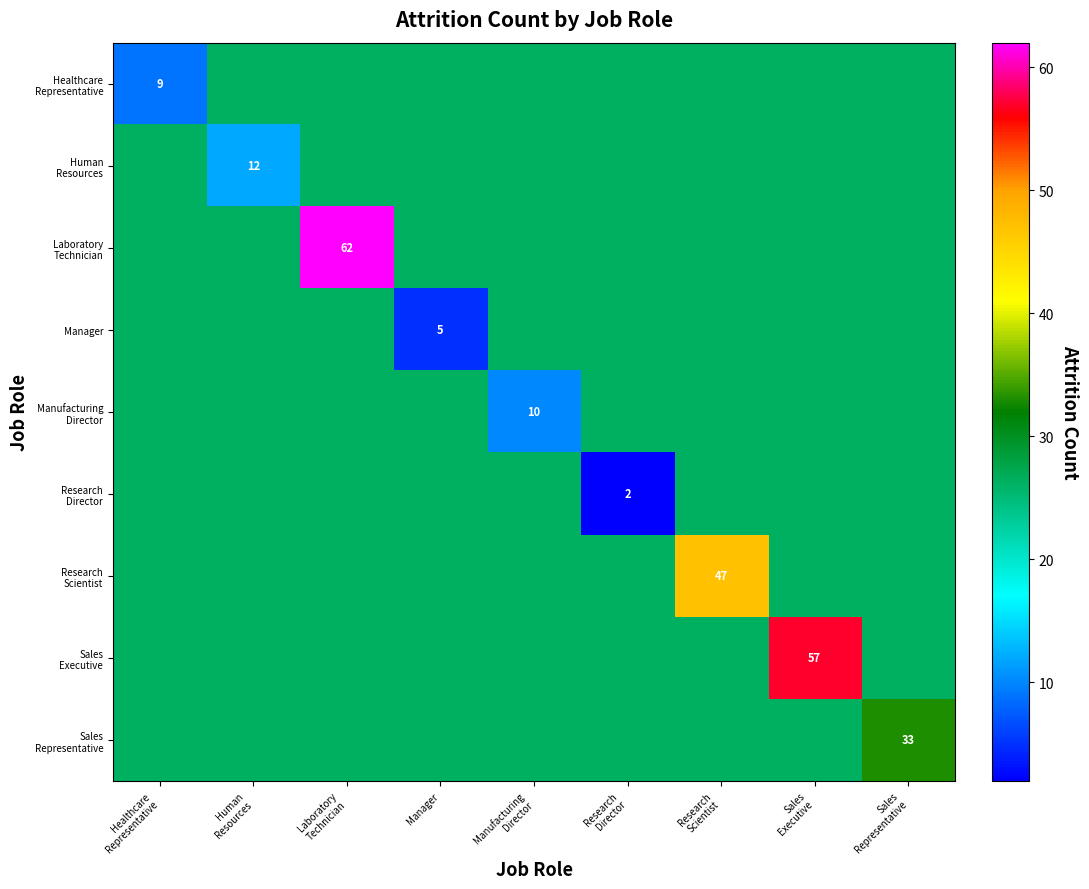

What is the smallest value displayed?

2.0